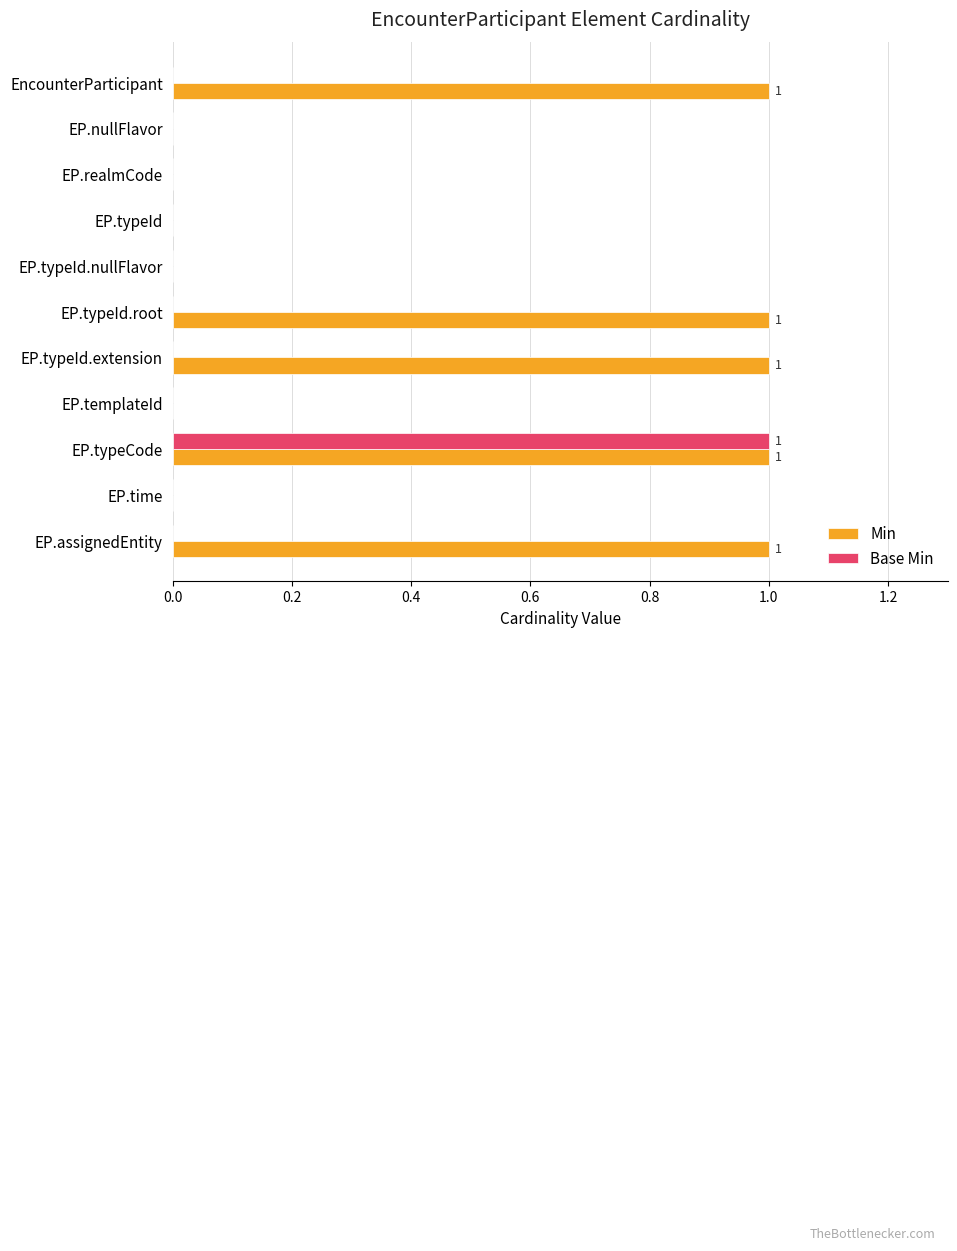

What is the sum of all Min values?

5